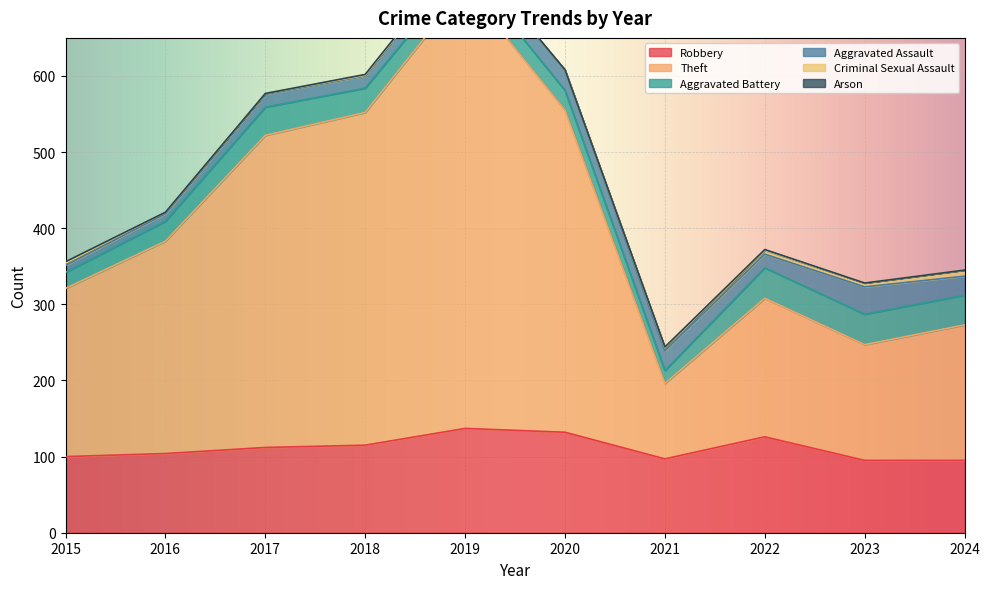

Is it true that Robbery equals 126 at 2022?

True